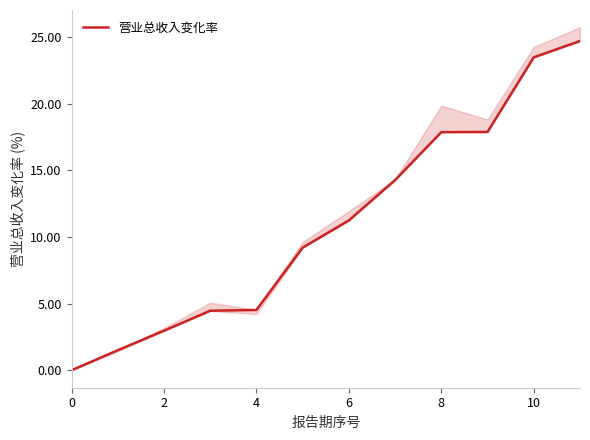

The 营业总收入变化率 series shows 17.9 at 8. True or false?

True